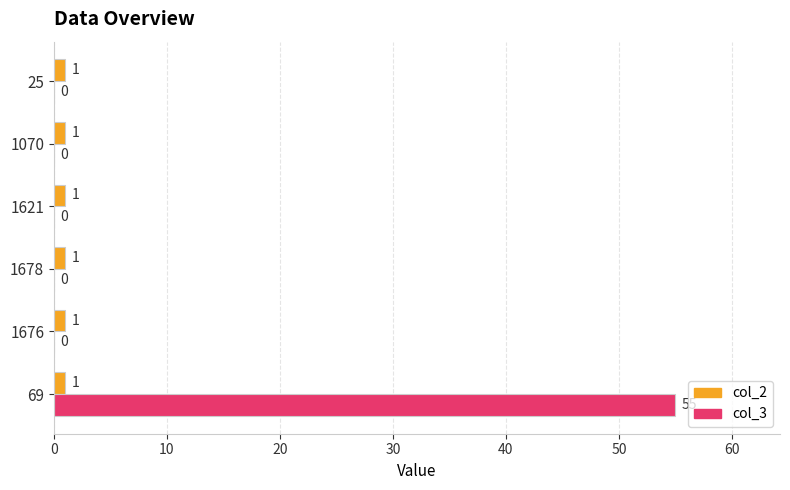

True or false: col_3 has a value of -33 at 1678.

False